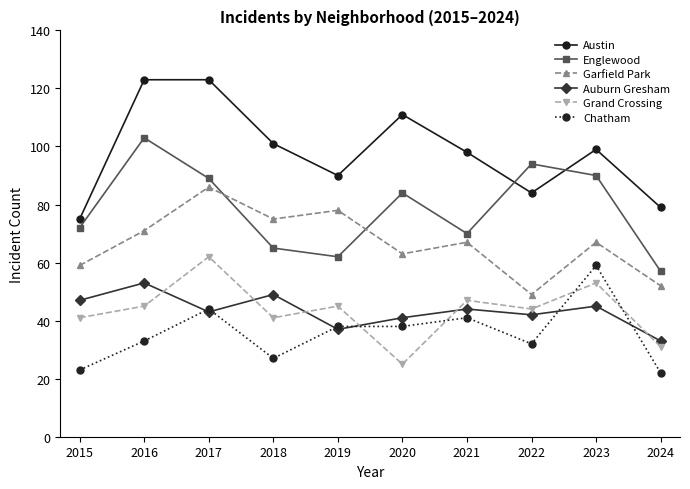

At which category is the sum across all series the highest?

2017